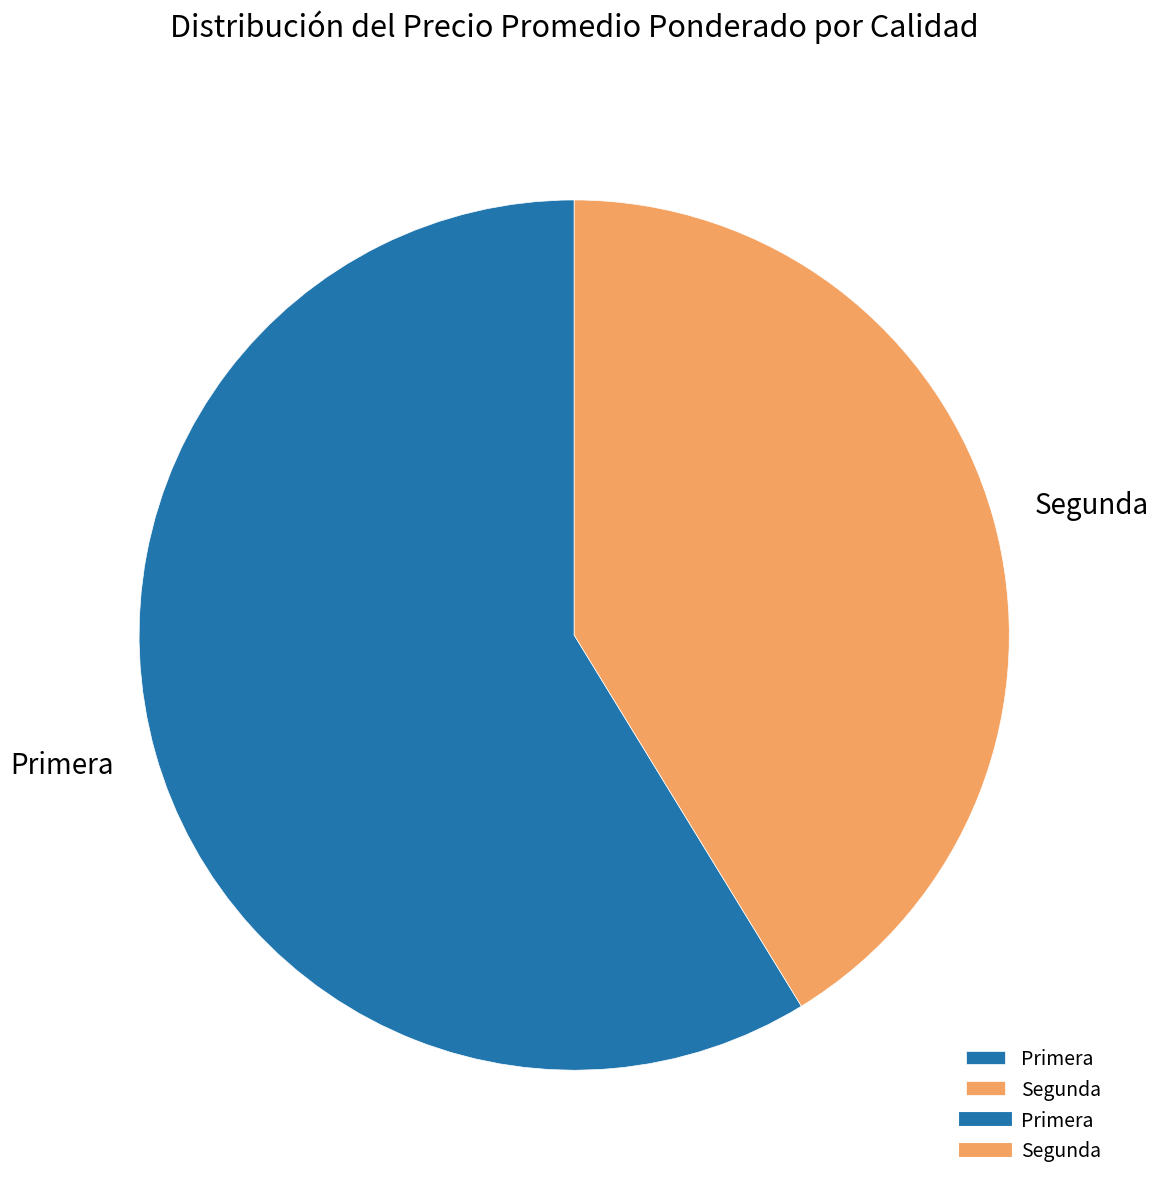

Between Primera and Segunda, which is larger?

Primera